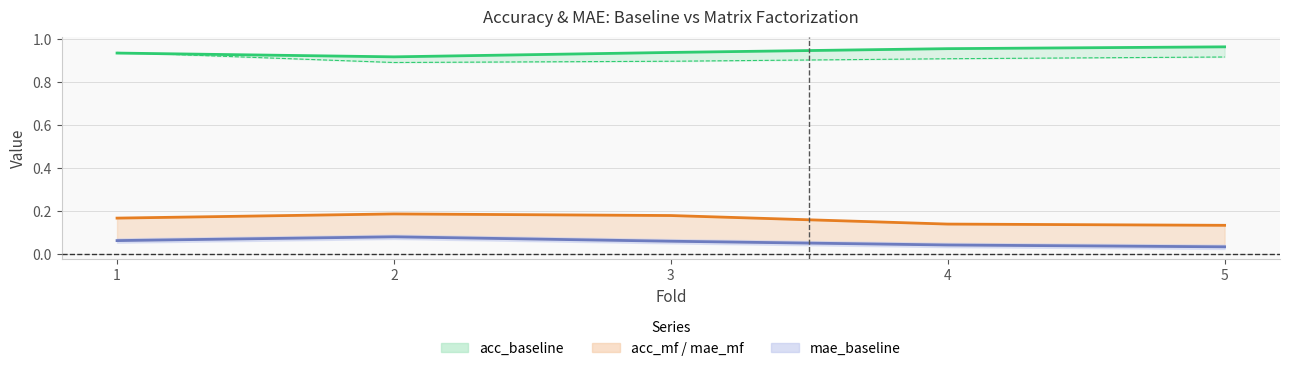

True or false: mae_baseline has a value of 0.1 at 3.

True